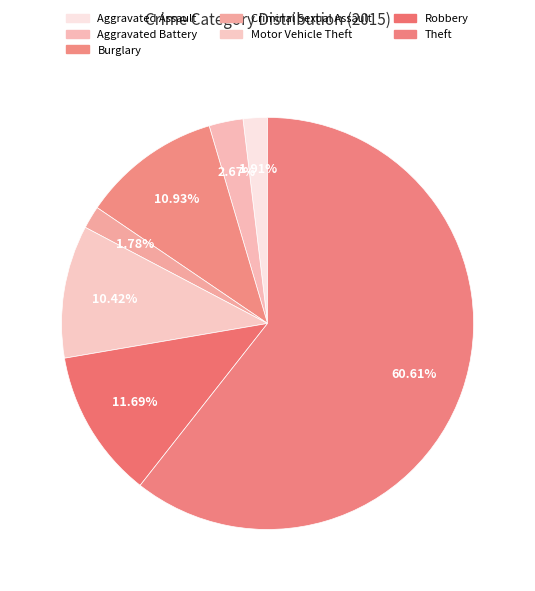

To the nearest percent, what portion does Aggravated Battery represent?

3%